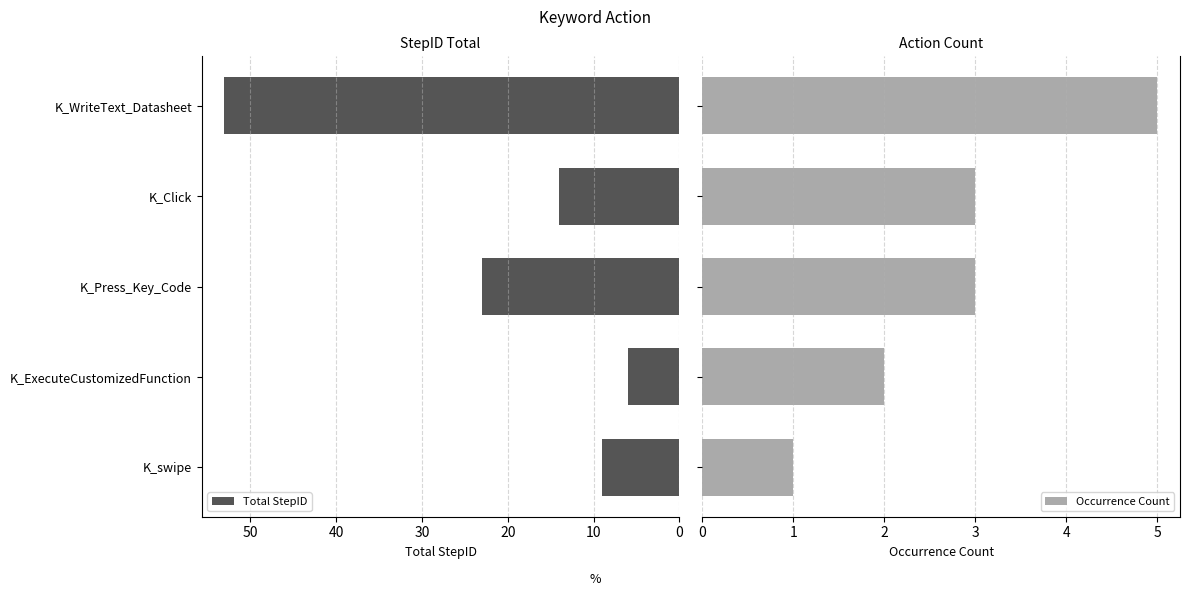

The value of Total StepID at K_WriteText_Datasheet is 14. True or false?

False